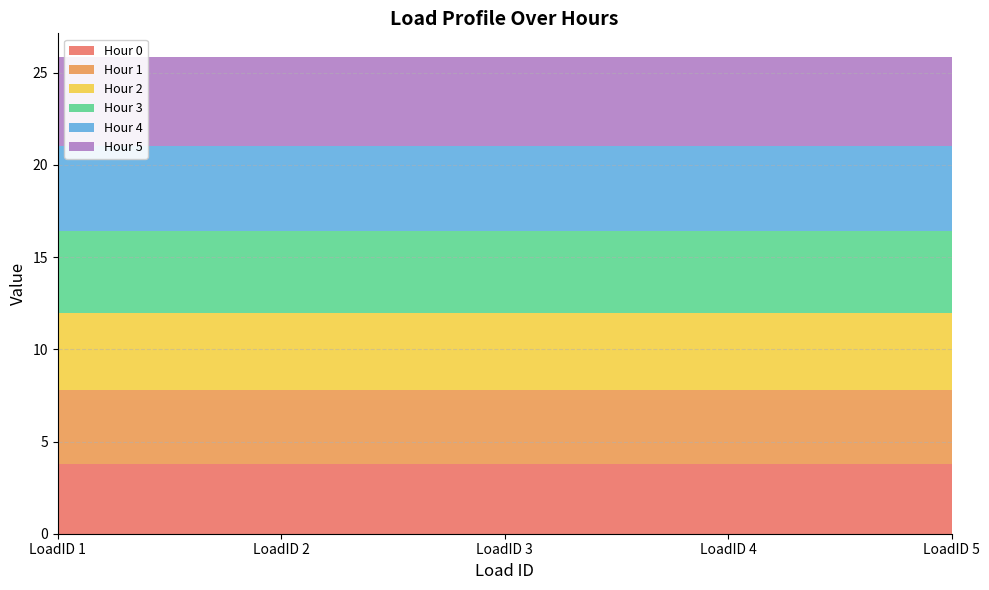

Reading left to right, what are all the values shown in this chart?

Hour 0: LoadID 1=3.8	LoadID 2=3.8	LoadID 3=3.8	LoadID 4=3.8	LoadID 5=3.8
Hour 1: LoadID 1=4.0	LoadID 2=4.0	LoadID 3=4.0	LoadID 4=4.0	LoadID 5=4.0
Hour 2: LoadID 1=4.2	LoadID 2=4.2	LoadID 3=4.2	LoadID 4=4.2	LoadID 5=4.2
Hour 3: LoadID 1=4.4	LoadID 2=4.4	LoadID 3=4.4	LoadID 4=4.4	LoadID 5=4.4
Hour 4: LoadID 1=4.6	LoadID 2=4.6	LoadID 3=4.6	LoadID 4=4.6	LoadID 5=4.6
Hour 5: LoadID 1=4.8	LoadID 2=4.8	LoadID 3=4.8	LoadID 4=4.8	LoadID 5=4.8